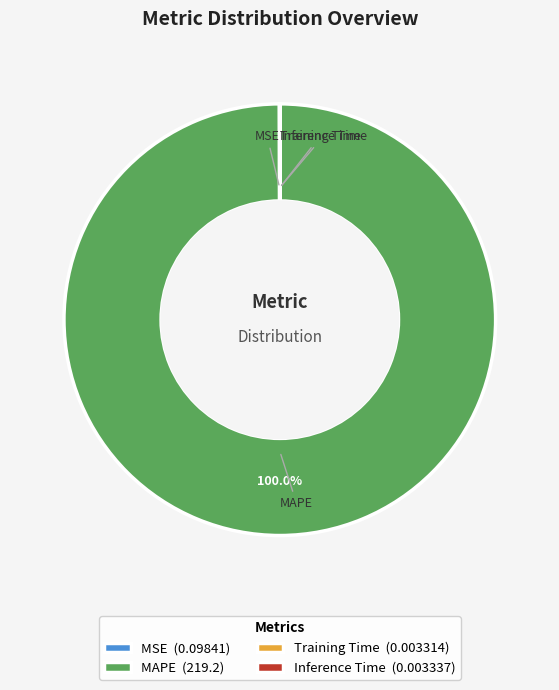

Does MAPE (219.2) account for over 50% of the chart?

Yes